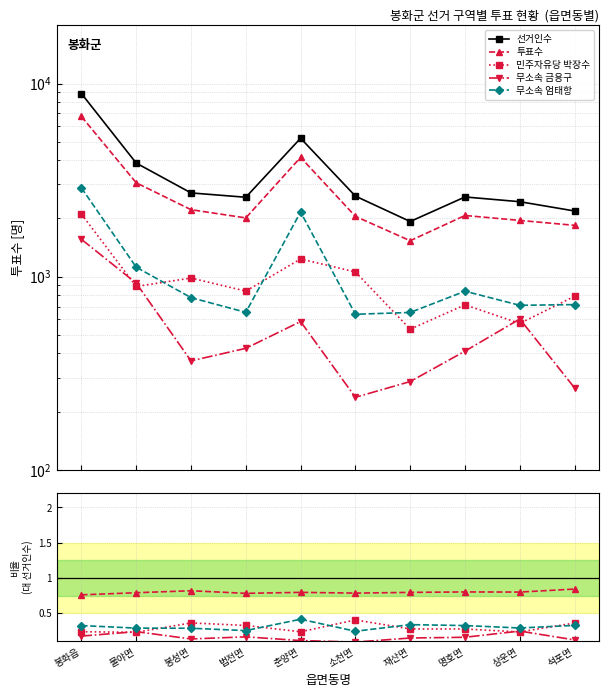

List the series in order of their peak value, highest first.

선거인수, 투표수, 무소속 엄태항, 민주자유당 박장수, 무소속 금용구